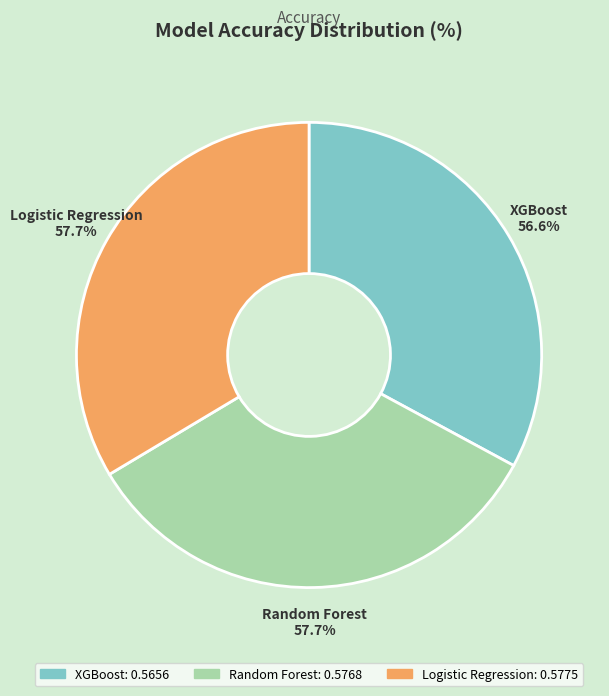

To the nearest percent, what is the combined percentage of XGBoost and Random Forest?

66%